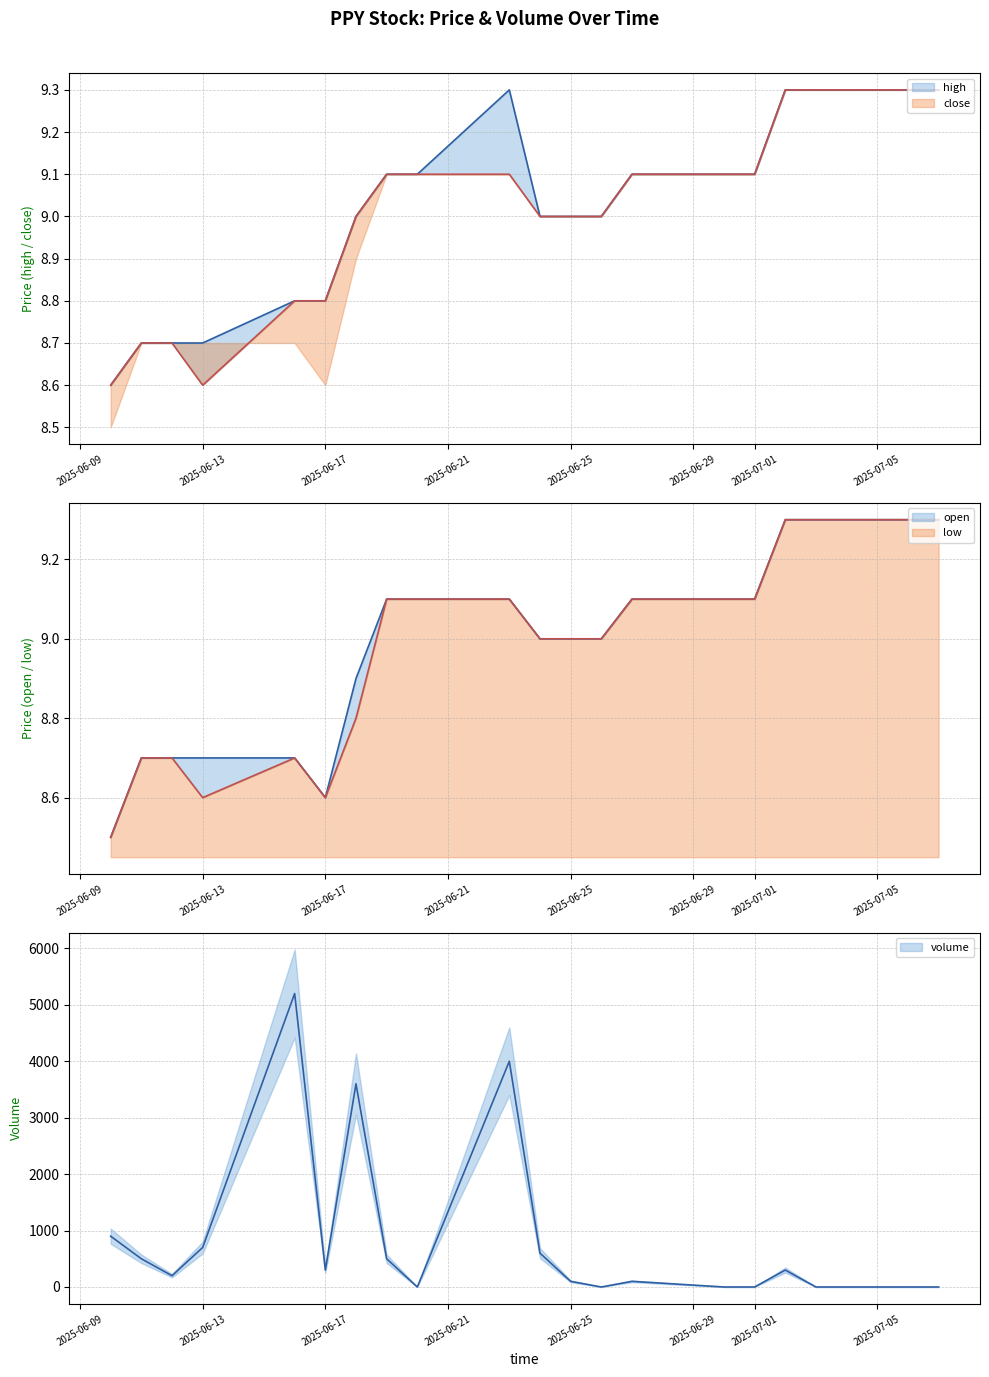

Between 2025-07-04 and 2025-06-18, which is larger?

2025-07-04